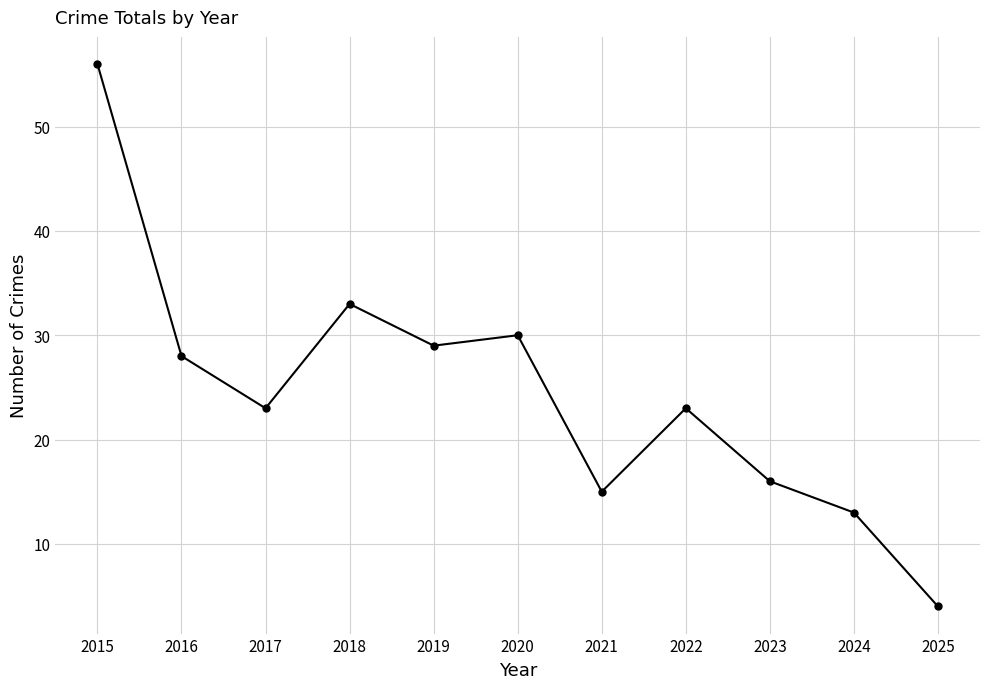

Does the chart have visible grid lines?

Yes